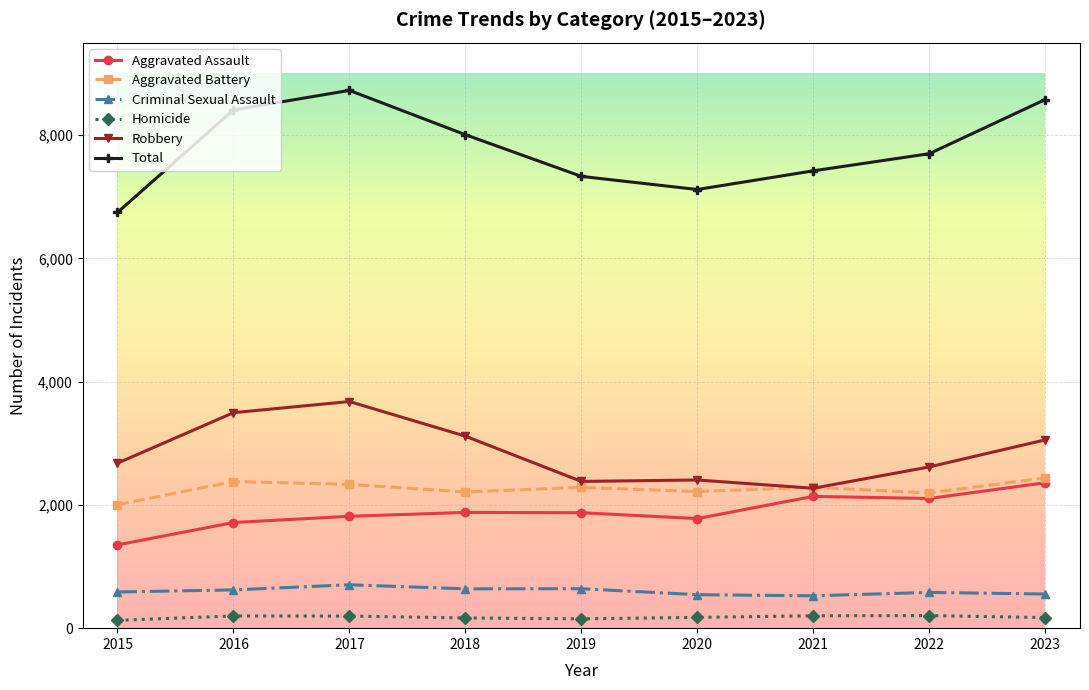

What is the average value of the Homicide series?

177